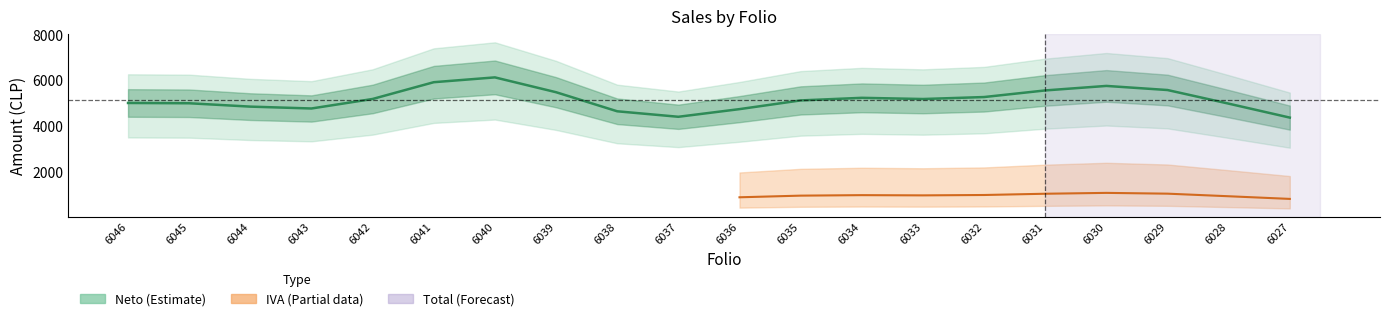

Between 6027 and 6036, which is larger?

6036